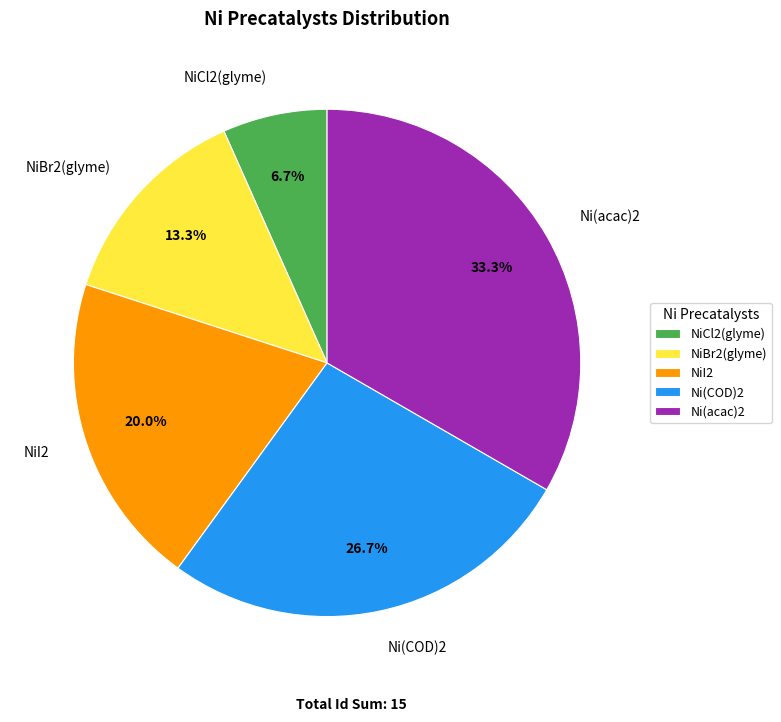

What percentage is the NiBr2(glyme) slice, to the nearest percent?

13%